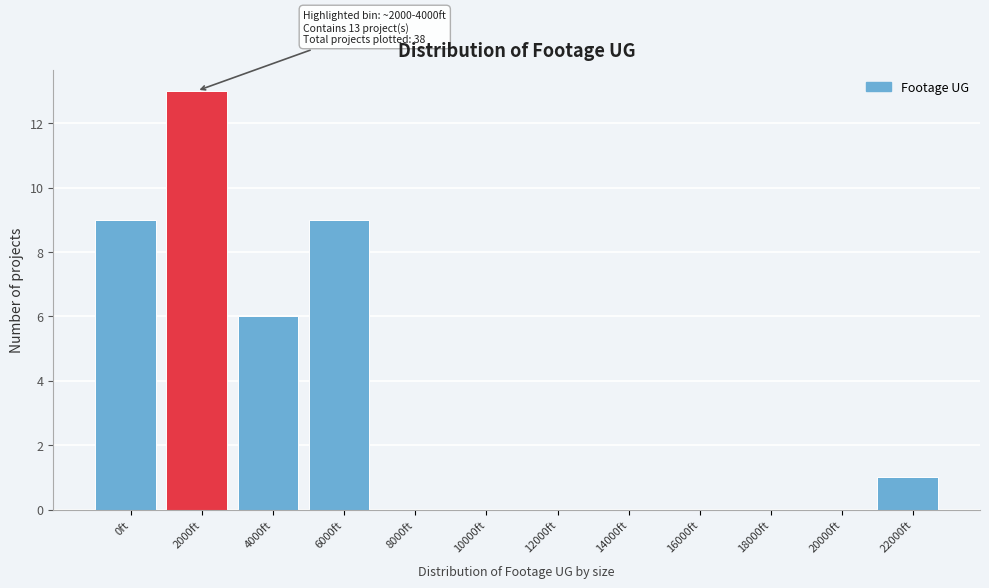

Reading left to right, transcribe all the data shown in this chart.

0ft=9	2000ft=13	4000ft=6	6000ft=9	8000ft=0	10000ft=0	12000ft=0	14000ft=0	16000ft=0	18000ft=0	20000ft=0	22000ft=1